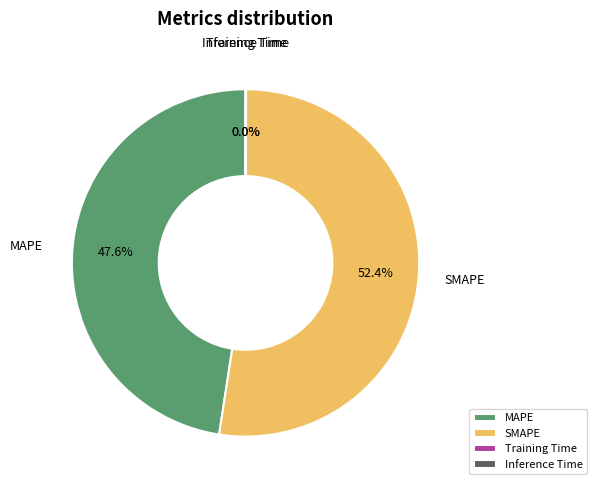

Is SMAPE the majority of the pie?

Yes